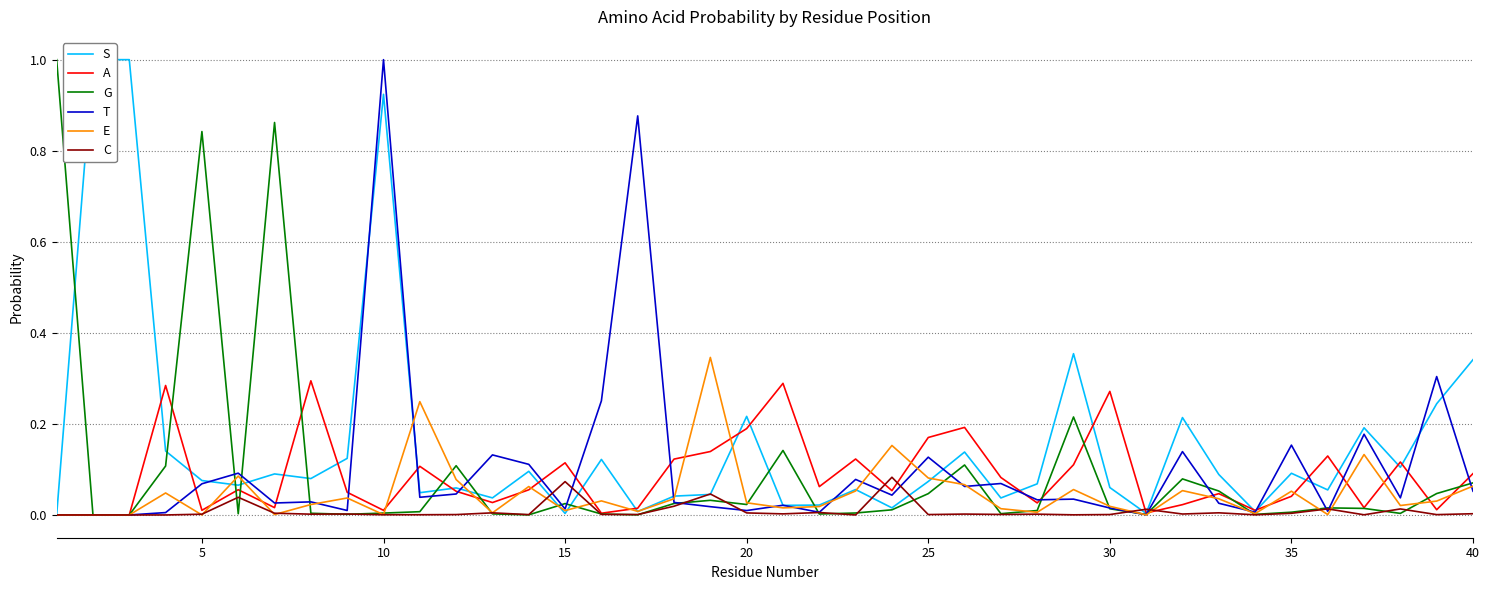

How many lines are shown in the chart?

6